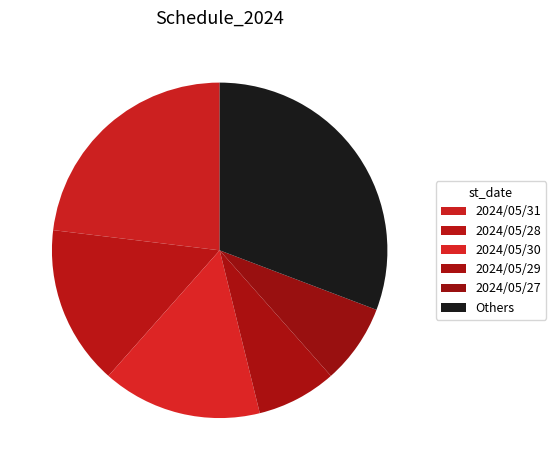

Is there a majority slice in this chart?

No